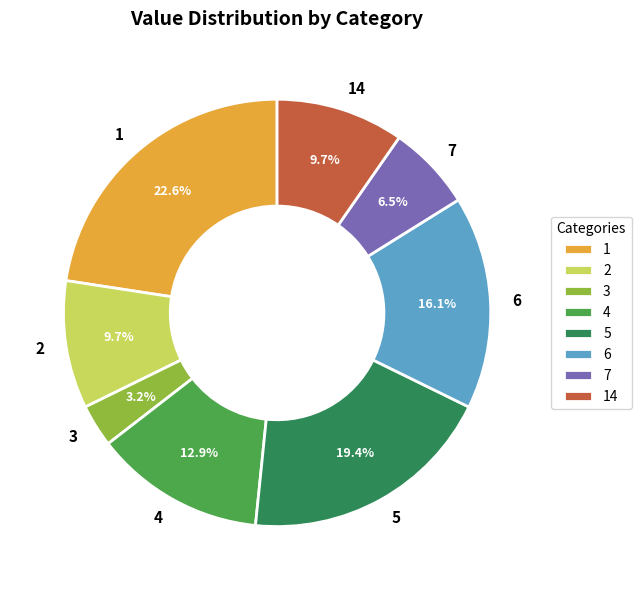

How much of the chart is everything except 7?

93.5%